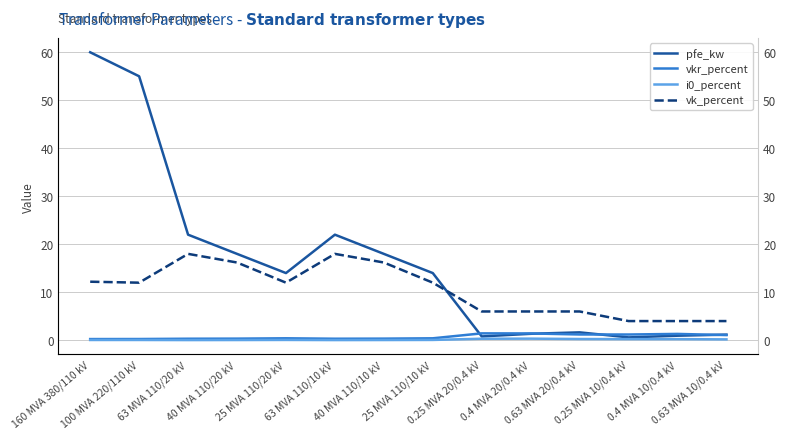

Which series has the largest range (max minus min)?

pfe_kw